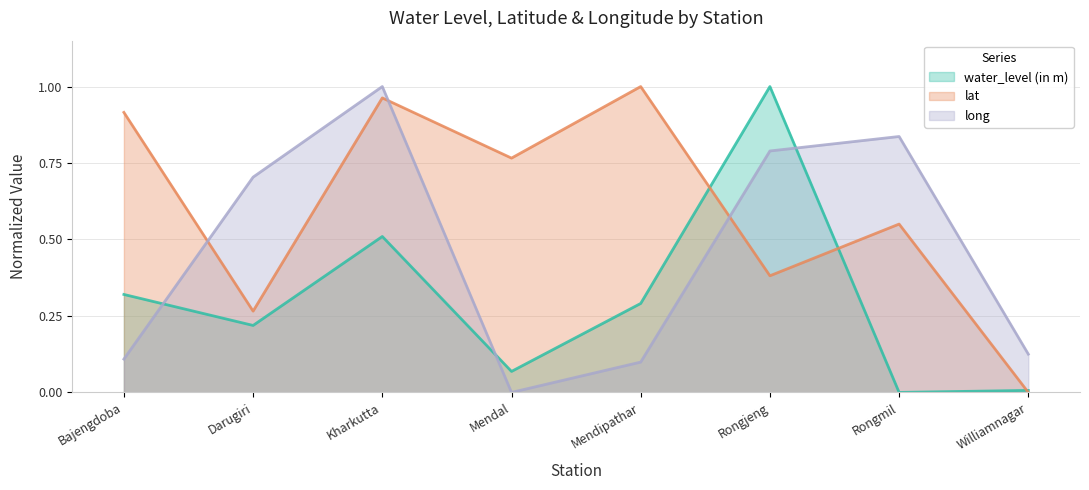

What is the label of the 8th point from the left?

Williamnagar